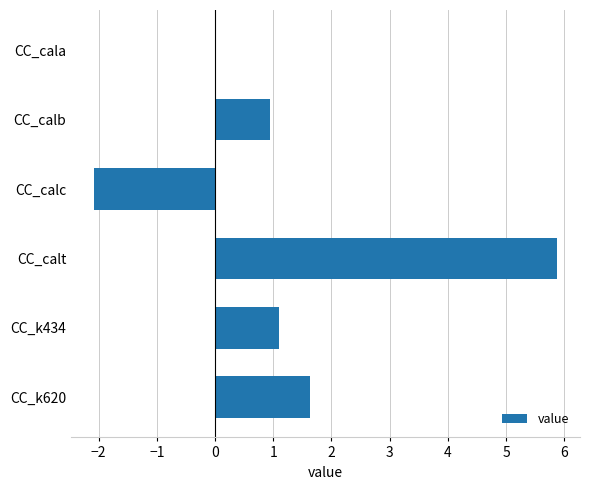

Count the number of categories in the chart.

6